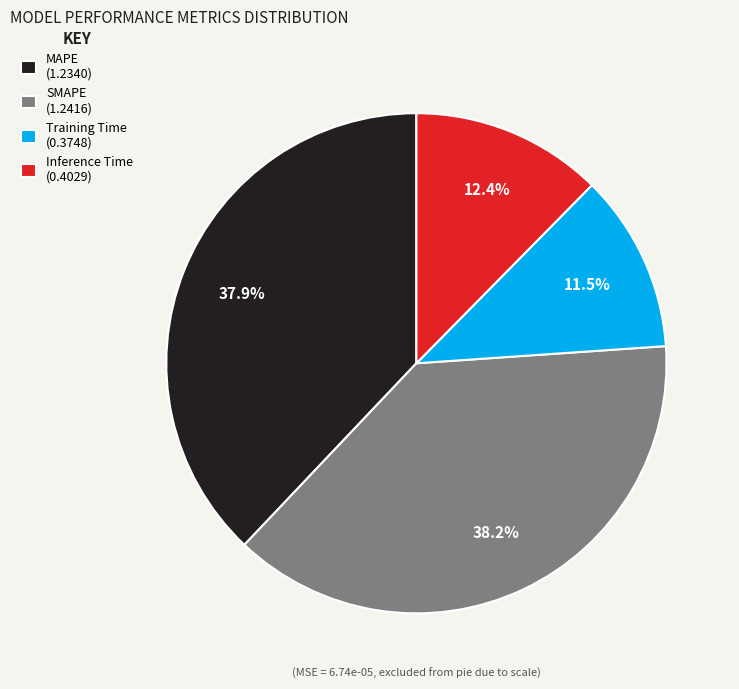

To the nearest percent, what is the difference between the largest and smallest slice percentages?

27%